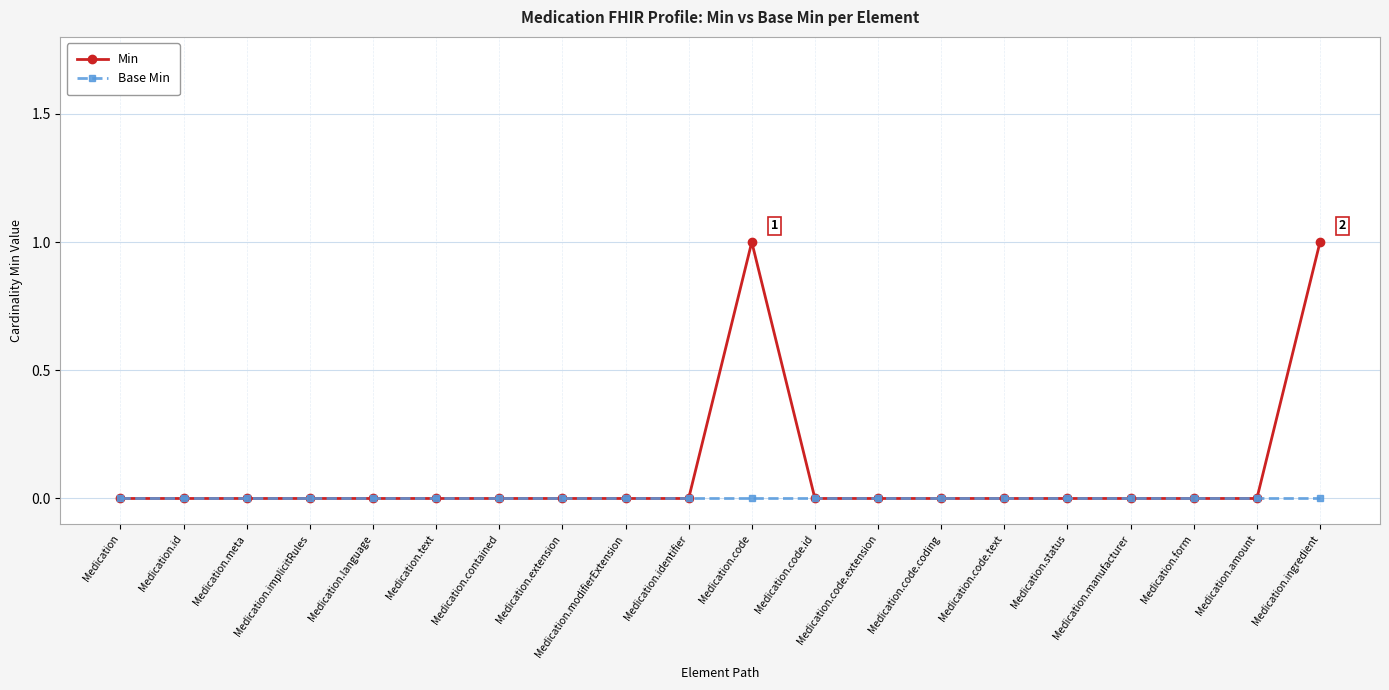

Which series has the largest total across all categories?

Min